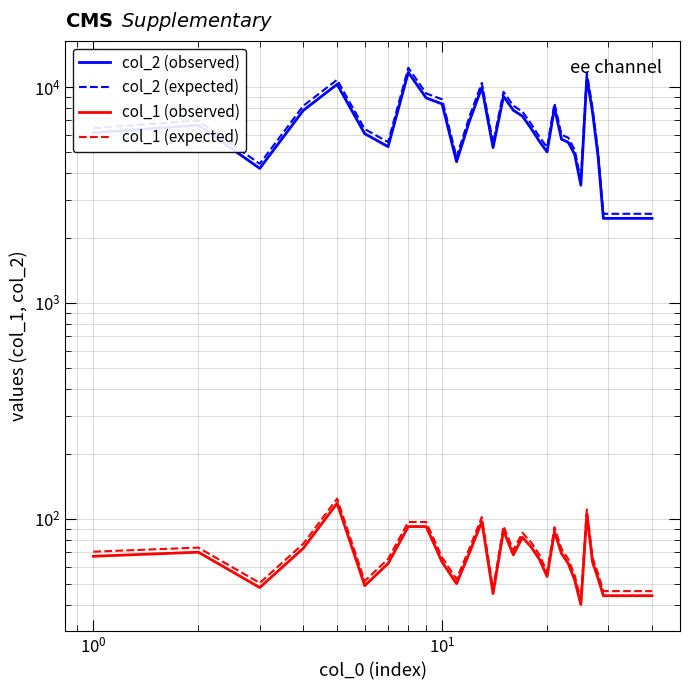

Reading left to right, extract all data points from this chart.

col_2 (observed): 6143.0	6658.0	4199.0	7799.0	10296.0	6081.0	5296.0	11705.0	8904.0	8354.0	4509.0	7013.0	9949.0	5243.0	9058.0	7812.0	7326.0	6429.0	5612.0	5008.0	8014.0	5726.0	5548.0	4877.0	3511.0	11100.0	7646.0	4784.0	2464.0	2464.0	2464.0	2464.0	2464.0	2464.0	2464.0	2464.0	2464.0	2464.0	2464.0	2464.0
col_2 (expected): 6450.2	6990.9	4408.9	8189.0	10810.8	6385.1	5560.8	12290.2	9349.2	8771.7	4734.4	7363.7	10446.5	5505.2	9510.9	8202.6	7692.3	6750.5	5892.6	5258.4	8414.7	6012.3	5825.4	5120.9	3686.6	11655.0	8028.3	5023.2	2587.2	2587.2	2587.2	2587.2	2587.2	2587.2	2587.2	2587.2	2587.2	2587.2	2587.2	2587.2
col_1 (observed): 67.0	70.0	48.0	73.0	118.0	49.0	62.0	92.0	92.0	63.0	50.0	70.0	97.0	45.0	88.0	68.0	82.0	74.0	65.0	54.0	87.0	69.0	62.0	52.0	40.0	105.0	63.0	53.0	44.0	44.0	44.0	44.0	44.0	44.0	44.0	44.0	44.0	44.0	44.0	44.0
col_1 (expected): 70.4	73.5	50.4	76.7	123.9	51.5	65.1	96.6	96.6	66.2	52.5	73.5	101.9	47.2	92.4	71.4	86.1	77.7	68.2	56.7	91.4	72.5	65.1	54.6	42.0	110.2	66.2	55.7	46.2	46.2	46.2	46.2	46.2	46.2	46.2	46.2	46.2	46.2	46.2	46.2